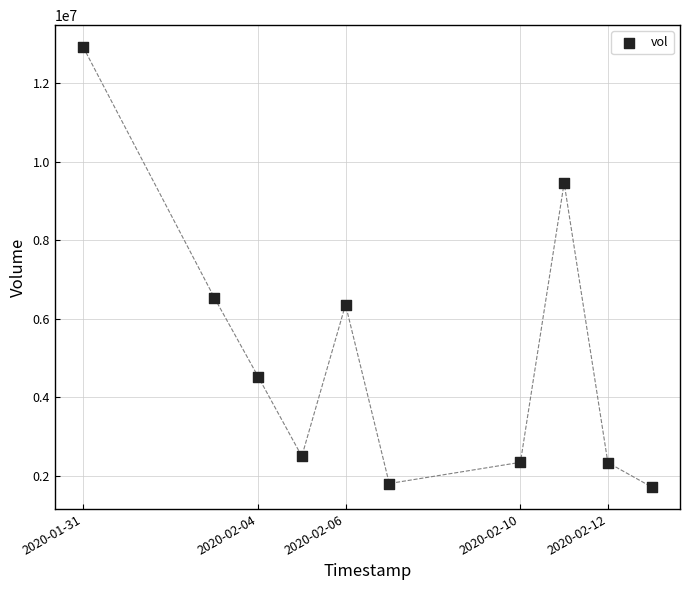

What is the average Y value?

5053010